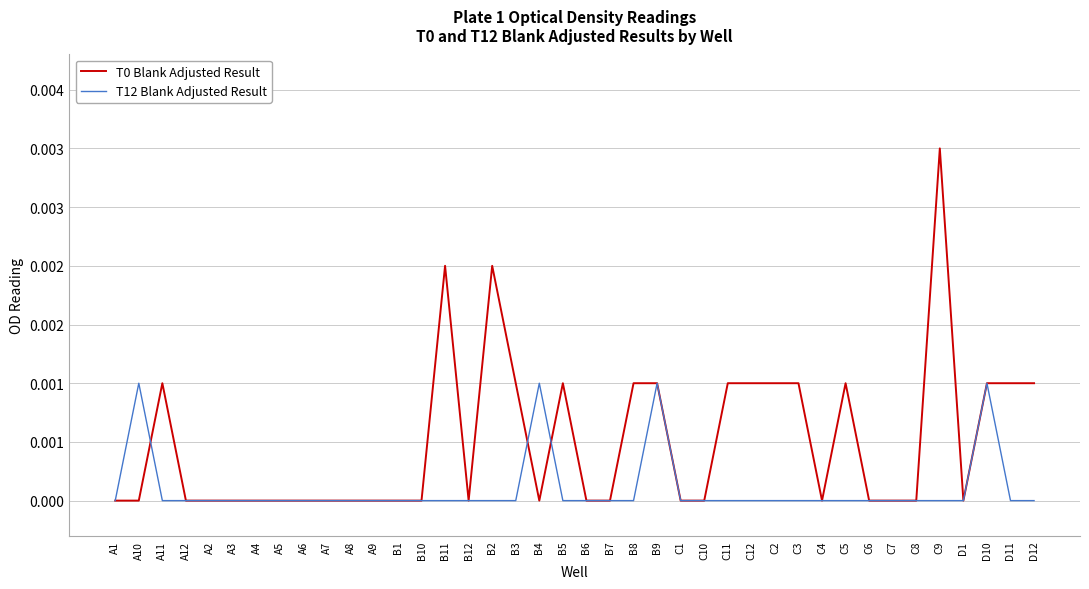

The value of T0 Blank Adjusted Result at C6 is -0.0. True or false?

False